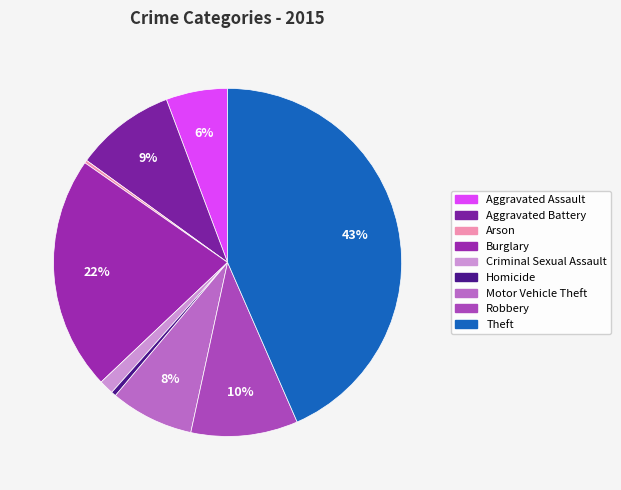

Count the number of slices in the pie.

9